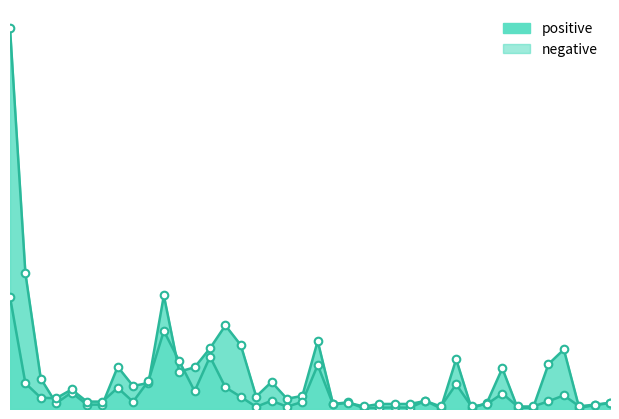

What are all the series names shown in the legend?

positive, negative